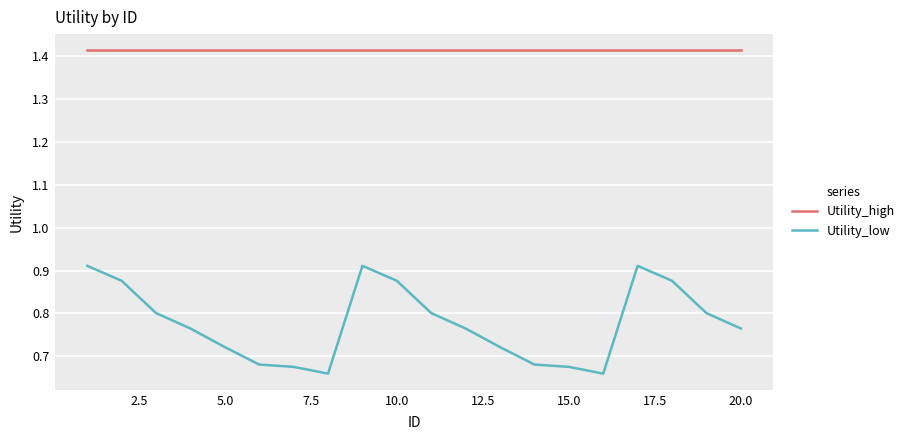

True or false: Utility_low and Utility_high intersect in this chart.

False